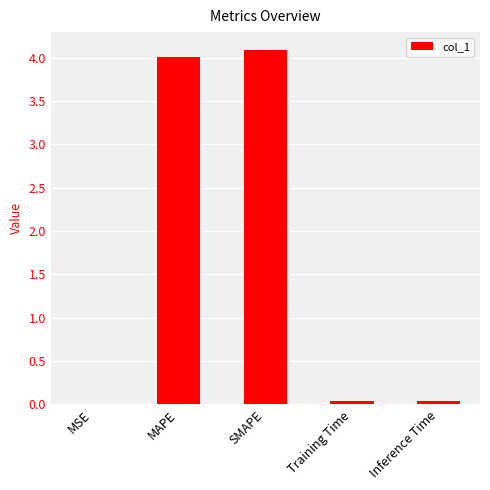

What is the greatest value displayed?

4.1